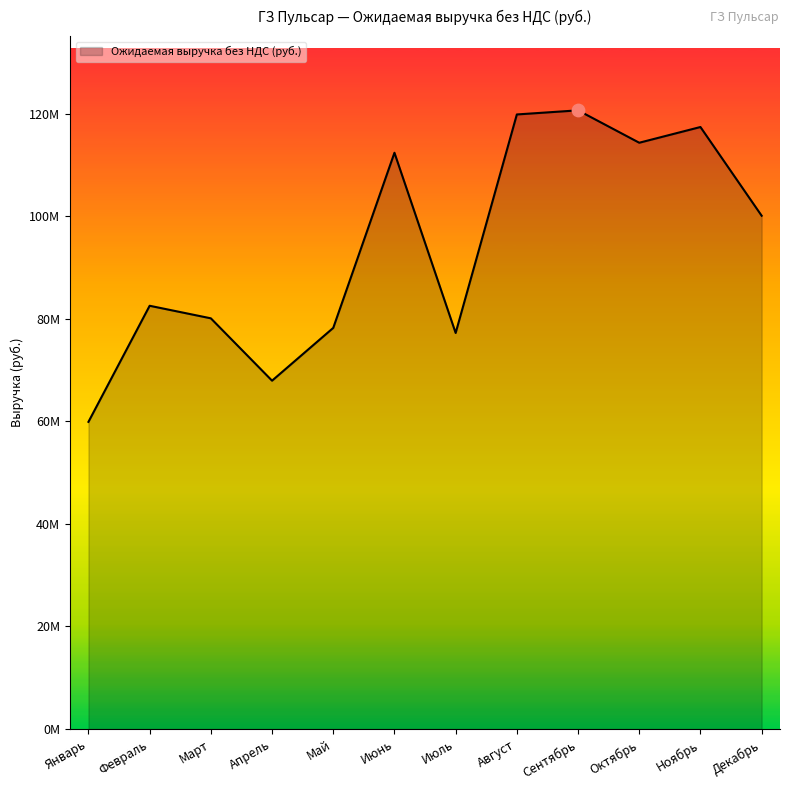

Which has a higher value, Октябрь or Февраль?

Октябрь